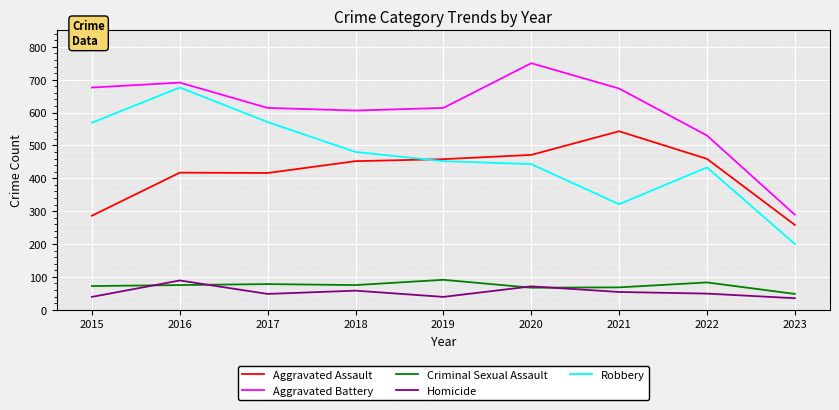

What is the total value across all series at 2023?

830